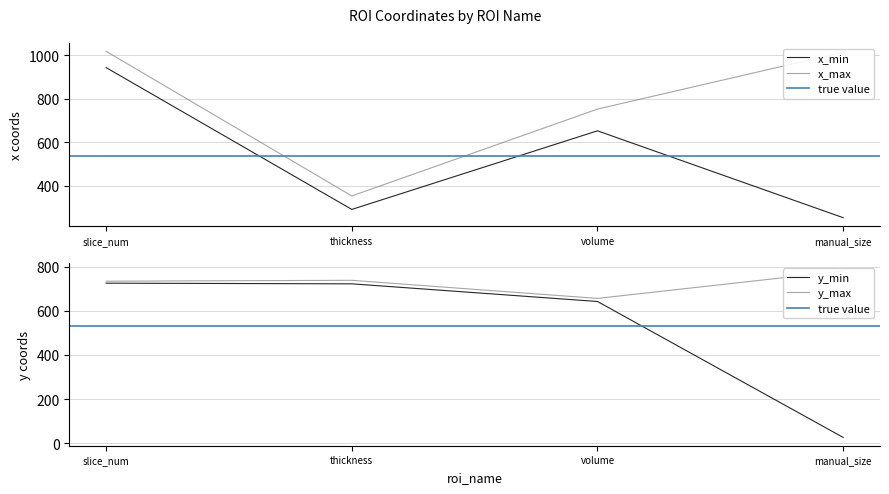

The value of x_max at manual_size is 1014. True or false?

True